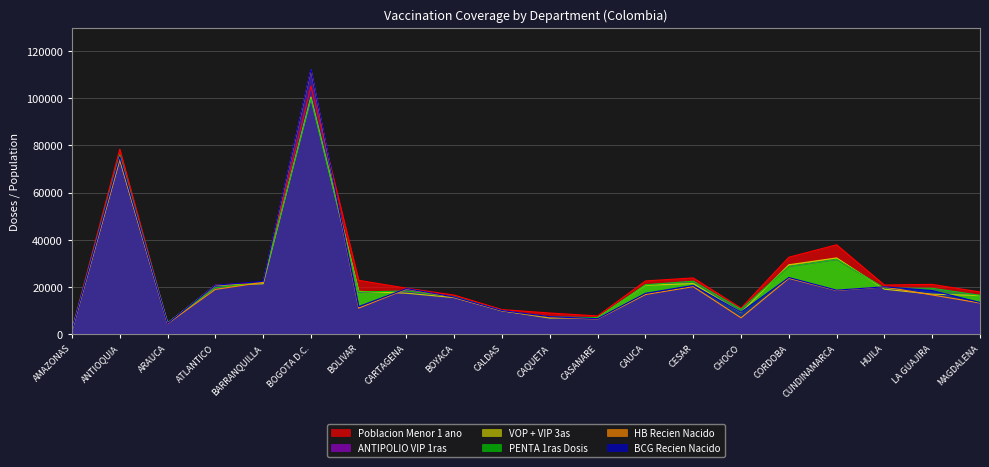

What is the label of the 4th point from the right?

CUNDINAMARCA